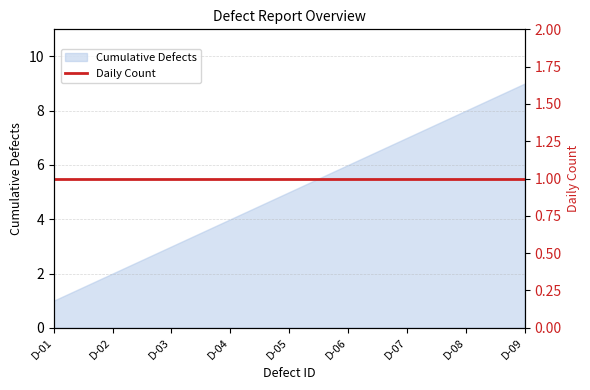

List the labels in order of value, smallest first.

D-01, D-02, D-03, D-04, D-05, D-06, D-07, D-08, D-09